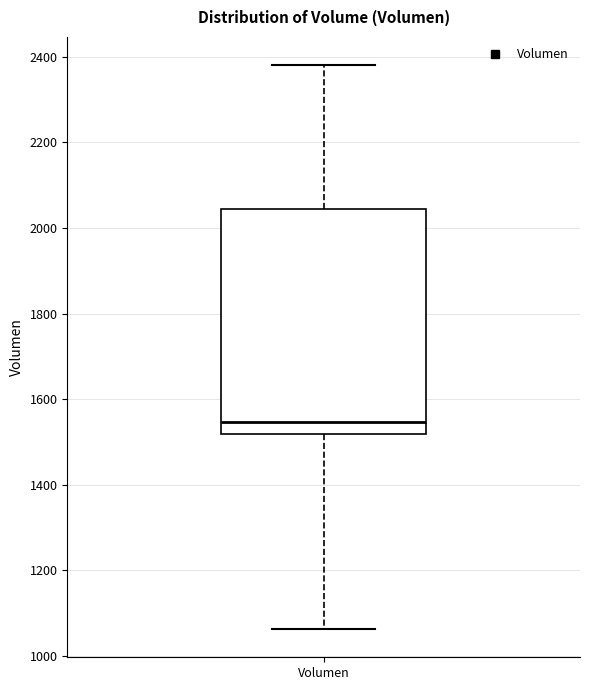

Read this box plot against the y-axis: the position of the median line, the range covered by the box, and the ends of both whiskers. The values are not printed on the chart, so give them approximately, as read against the axis.

median 1540, box 1520 to 2040, whiskers 1060 to 2380